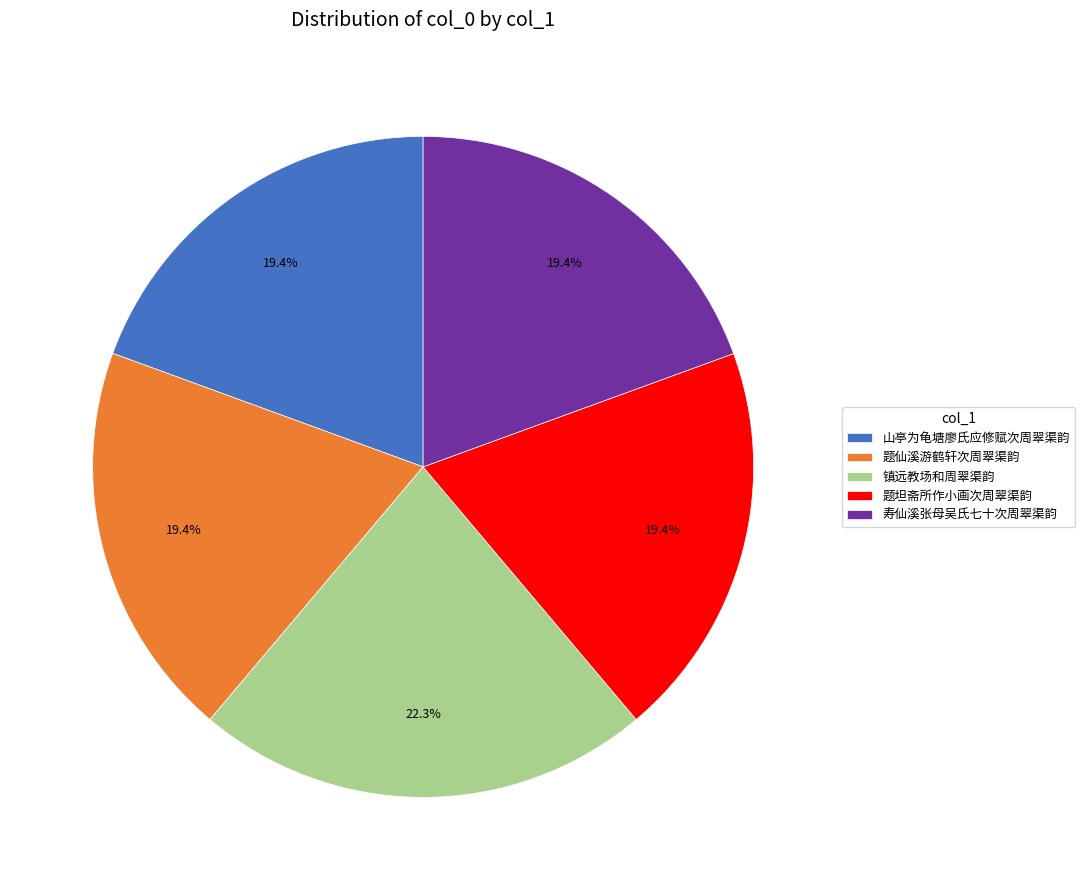

Which has a higher value, 寿仙溪张母吴氏七十次周翠渠韵 or 镇远教场和周翠渠韵?

镇远教场和周翠渠韵